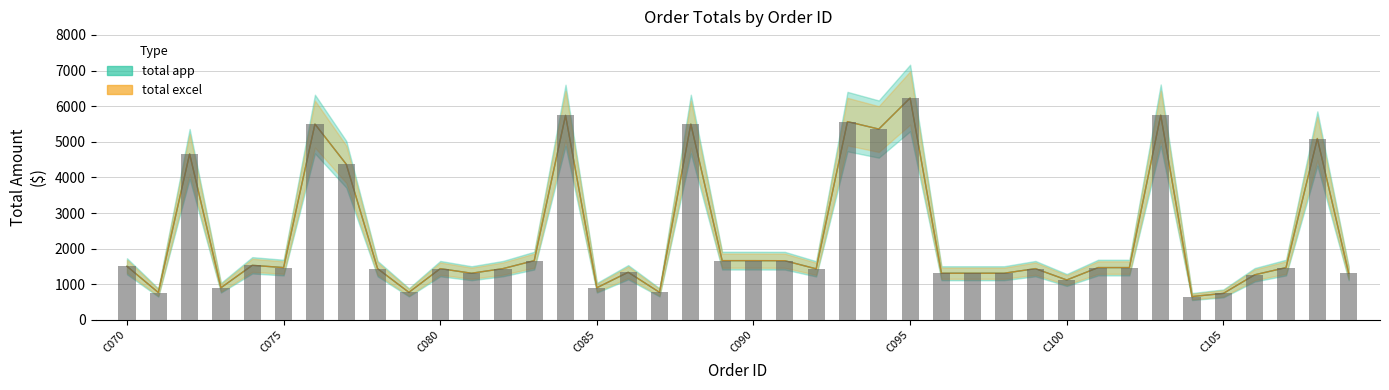

Rank the series by their maximum value, from lowest to highest.

total app, total excel